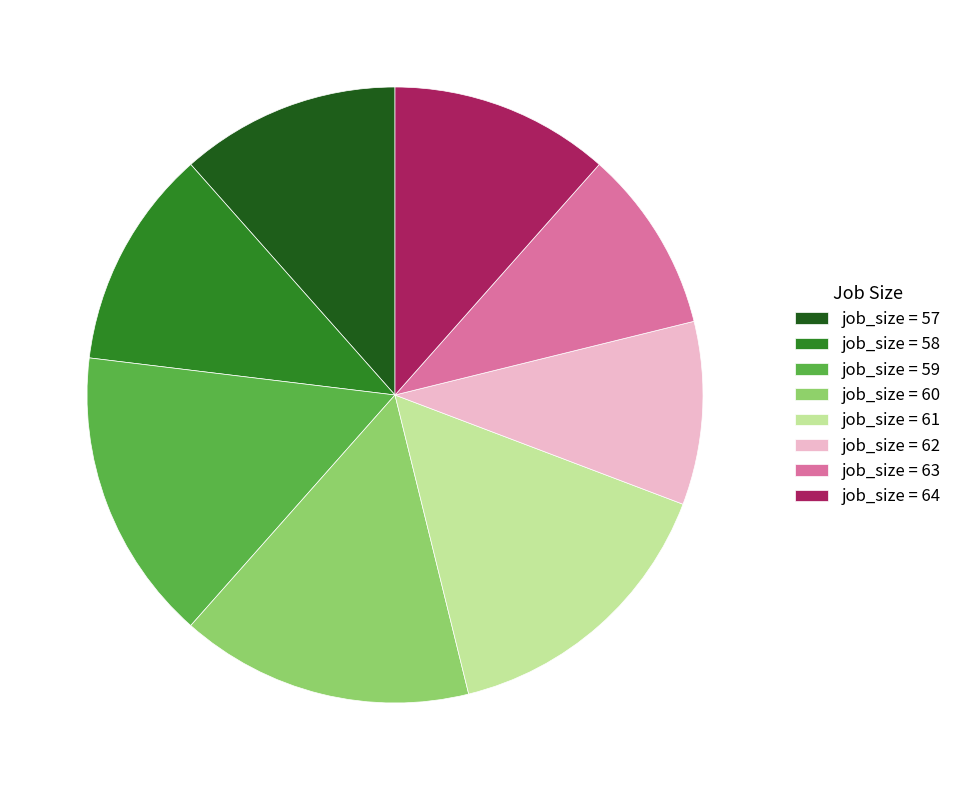

The job_size = 62 slice represents 10% of the pie. True or false?

True